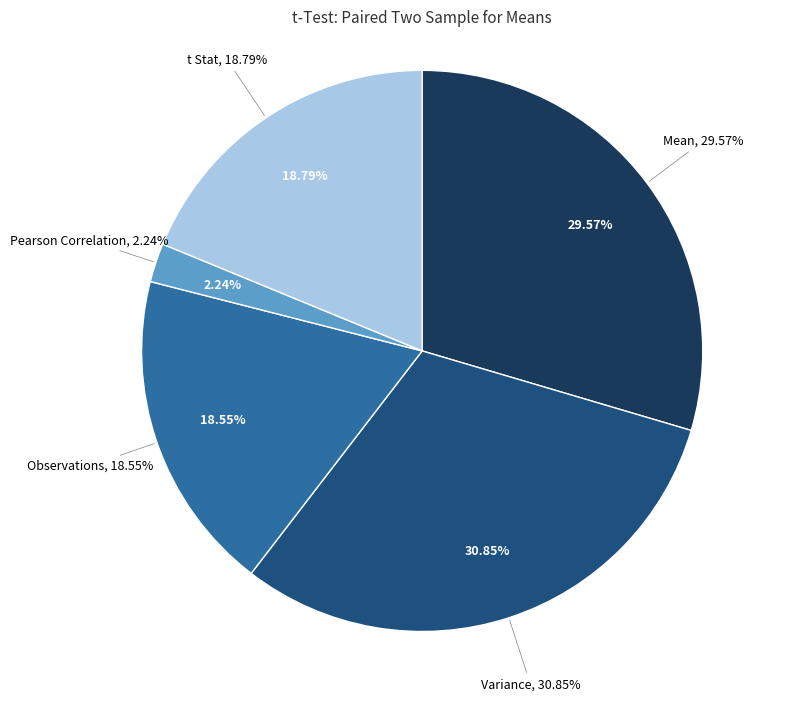

To the nearest percent, what percentage of the pie is Observations?

19%